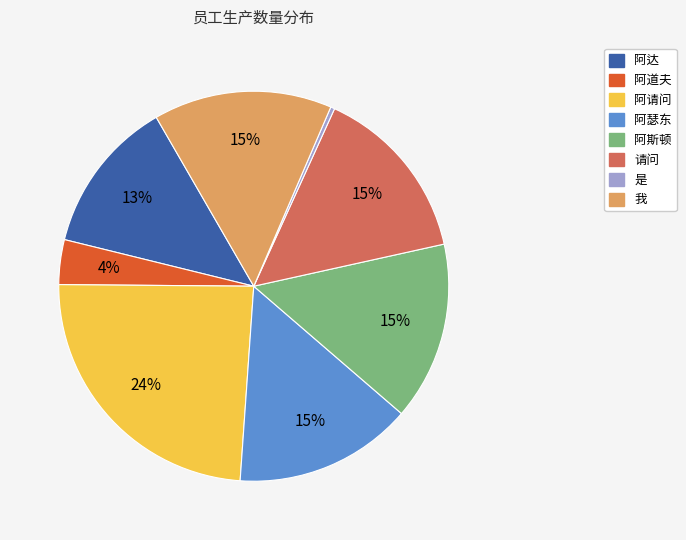

To the nearest percent, what percentage of the pie is 阿达?

13%